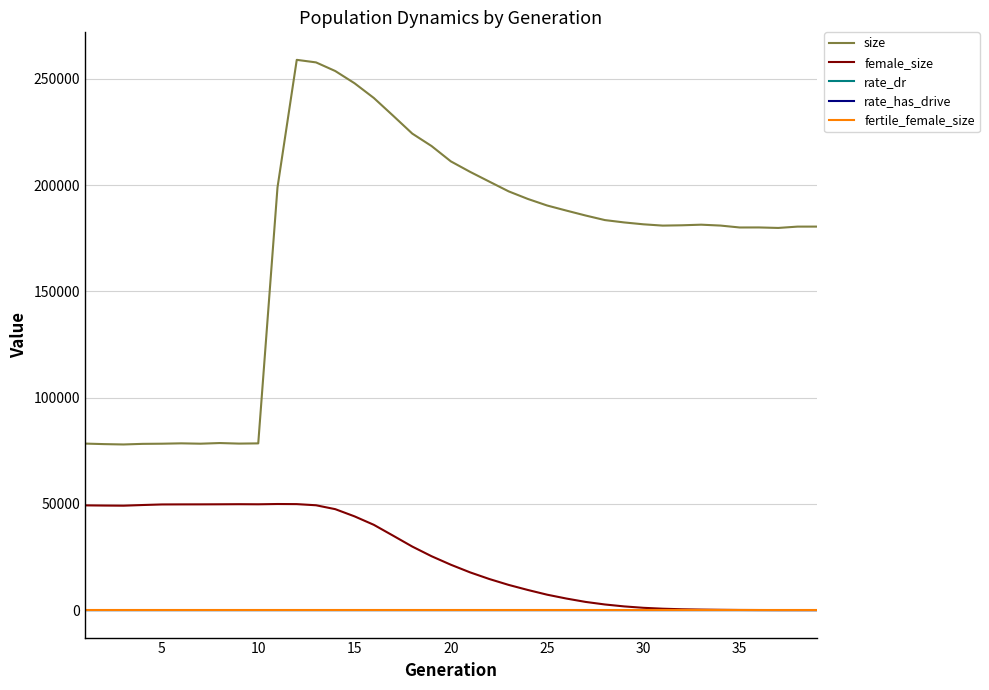

Does the chart display data point markers on the line(s)?

No